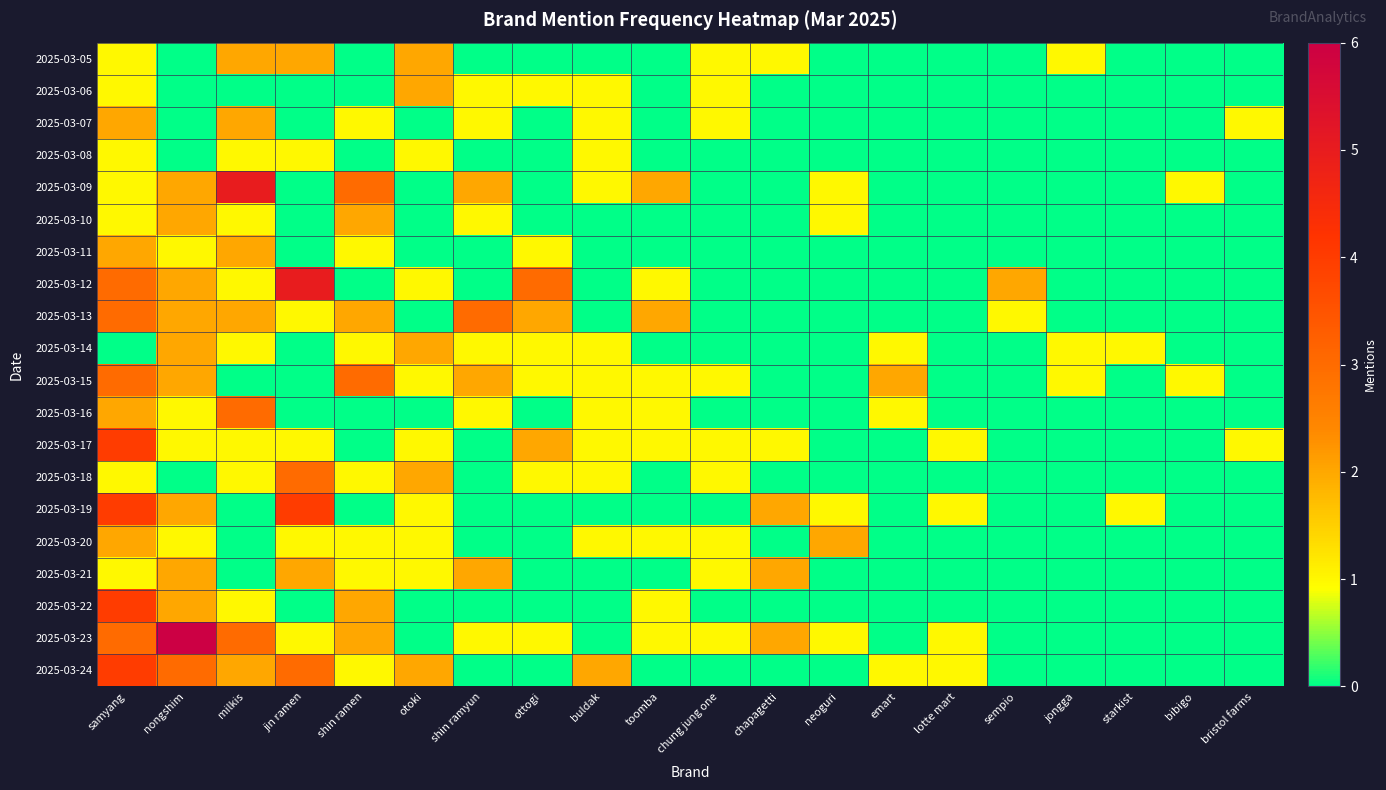

At which category does the chart reach its peak across all series?

nongshim